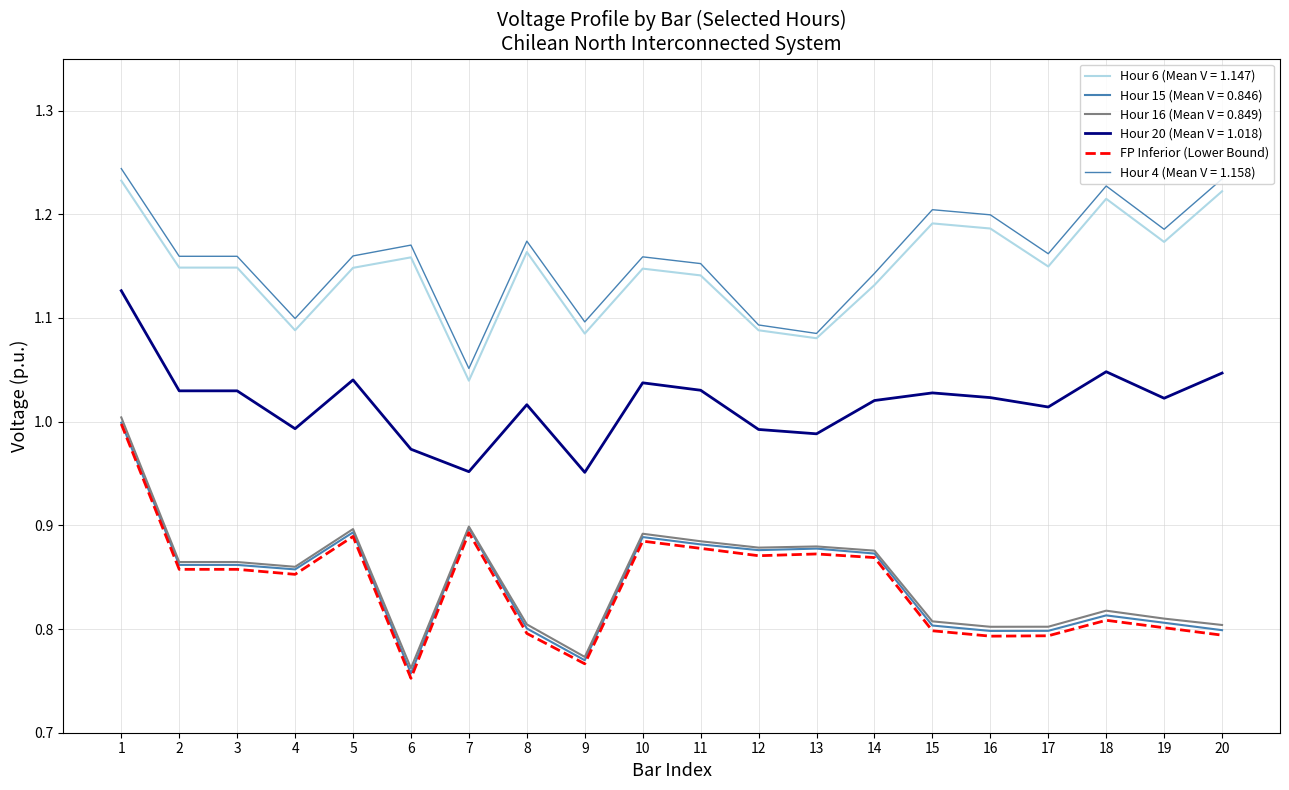

Does the chart display data point markers on the line(s)?

No